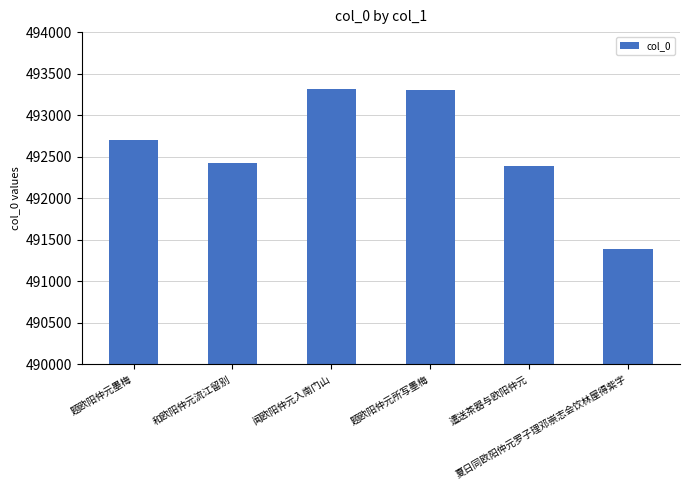

True or false: the data shows 493297 at 题欧阳仲元所写墨梅.

True